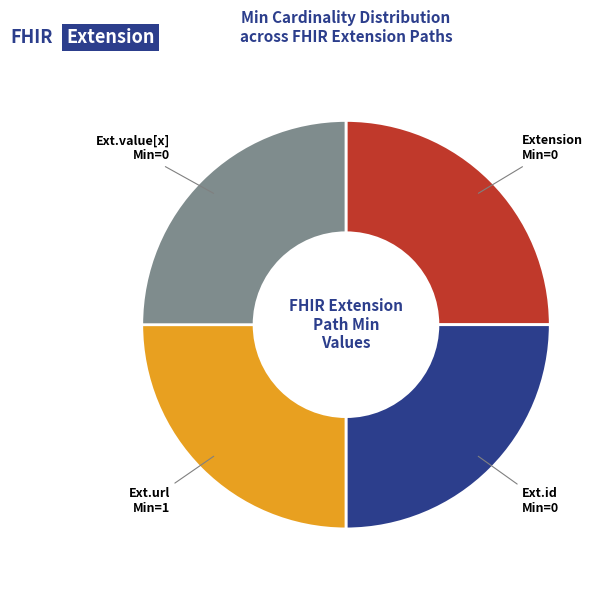

Does any single category account for the majority?

No